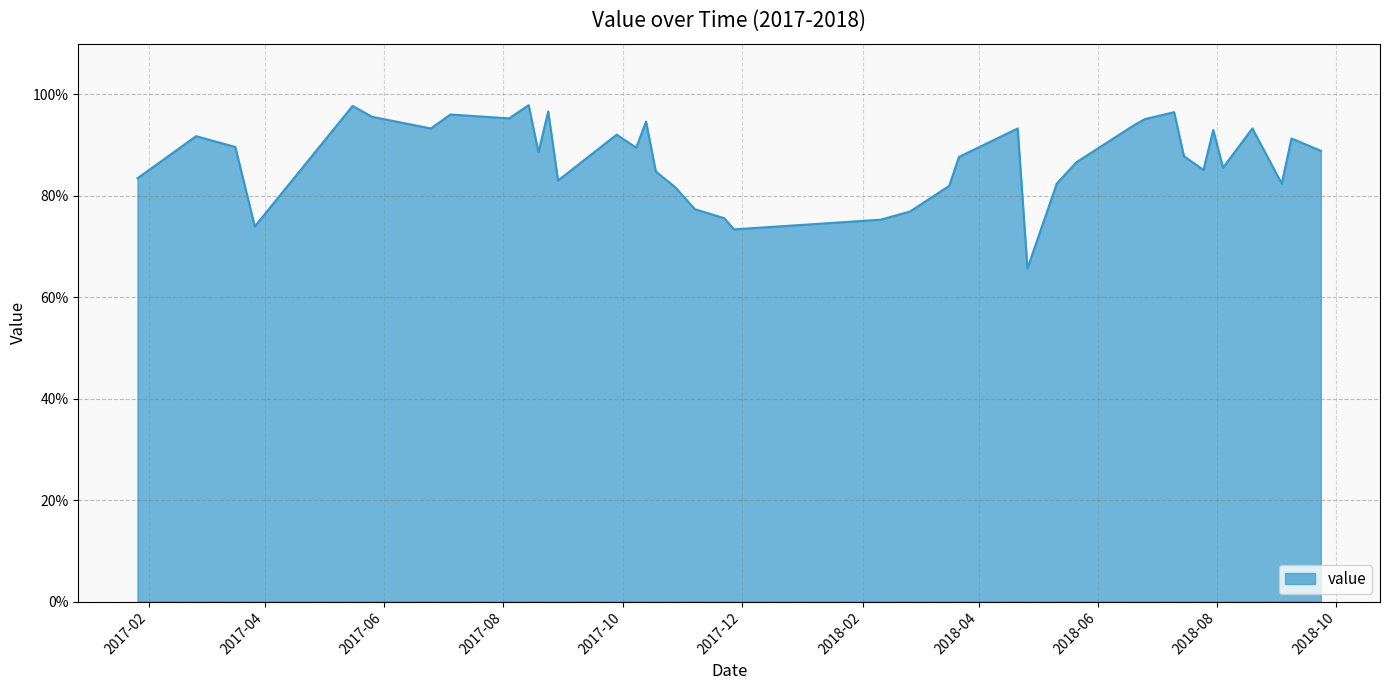

What is the greatest value displayed?

97.9